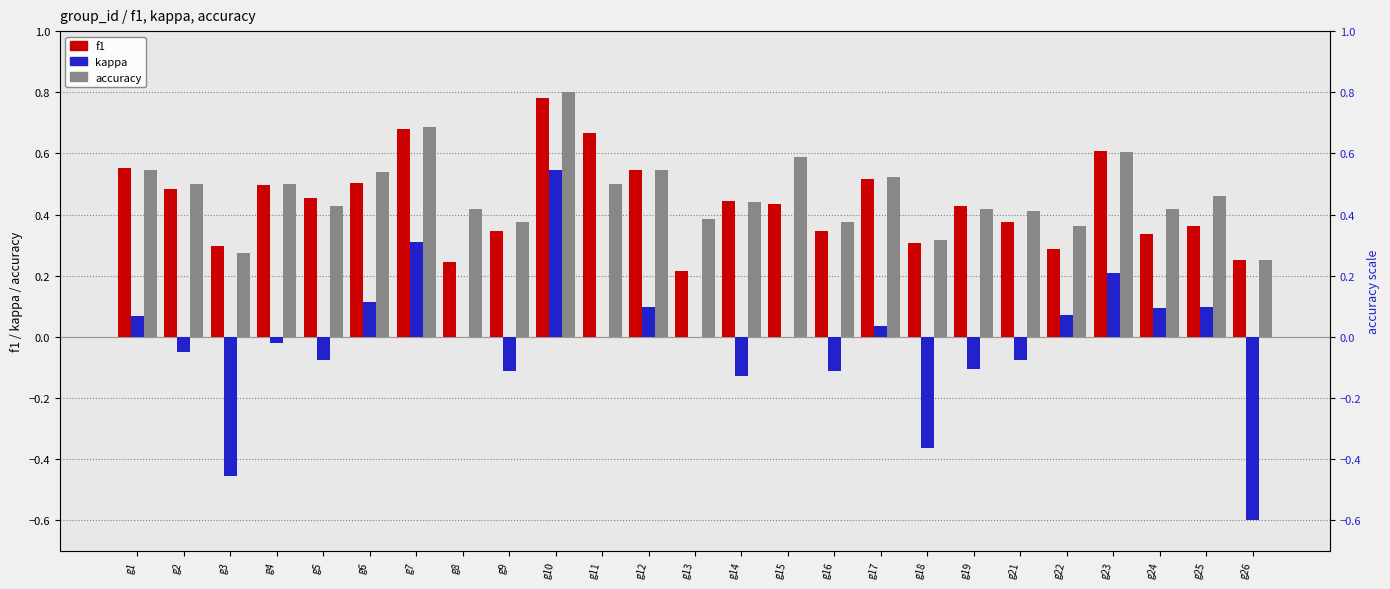

At which label does kappa reach its peak?

g10